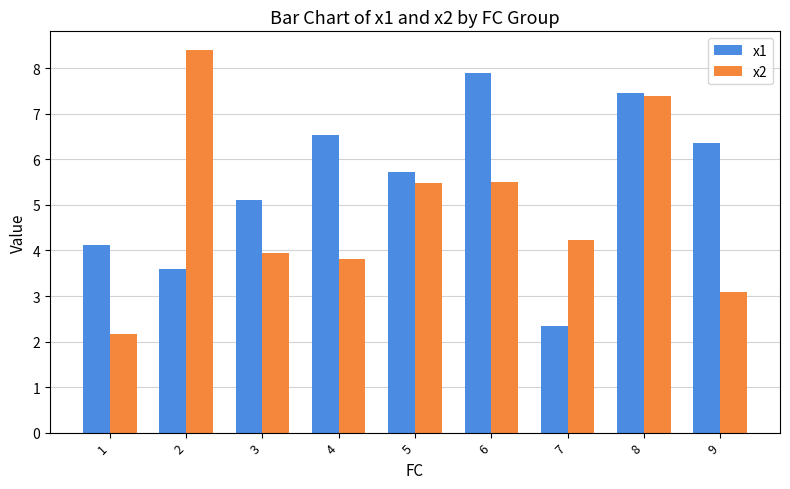

At which label is x1 closest to 5?

3